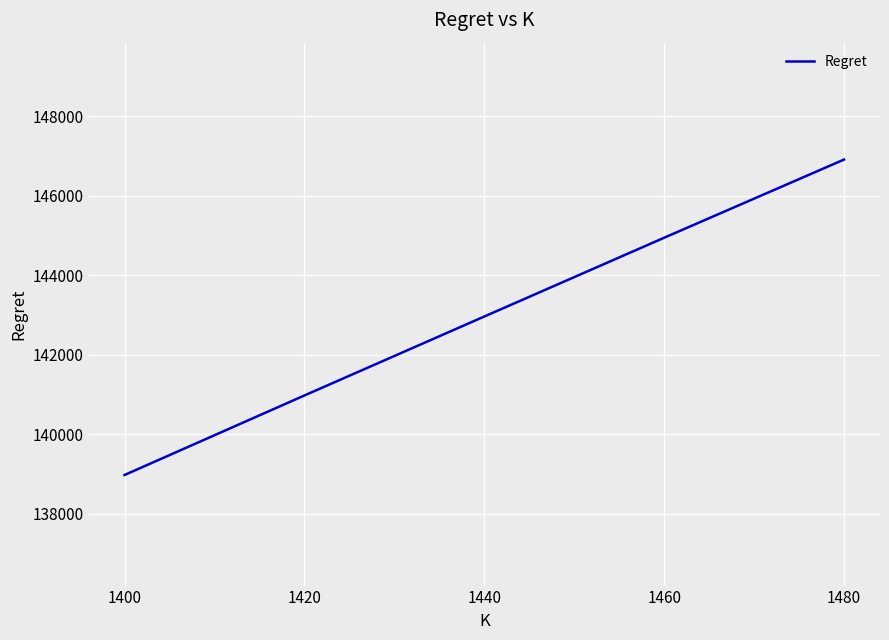

Reading left to right, extract all data points from this chart.

1400=138978.9	1420=140977.6	1440=142962.2	1460=144942.5	1480=146907.7